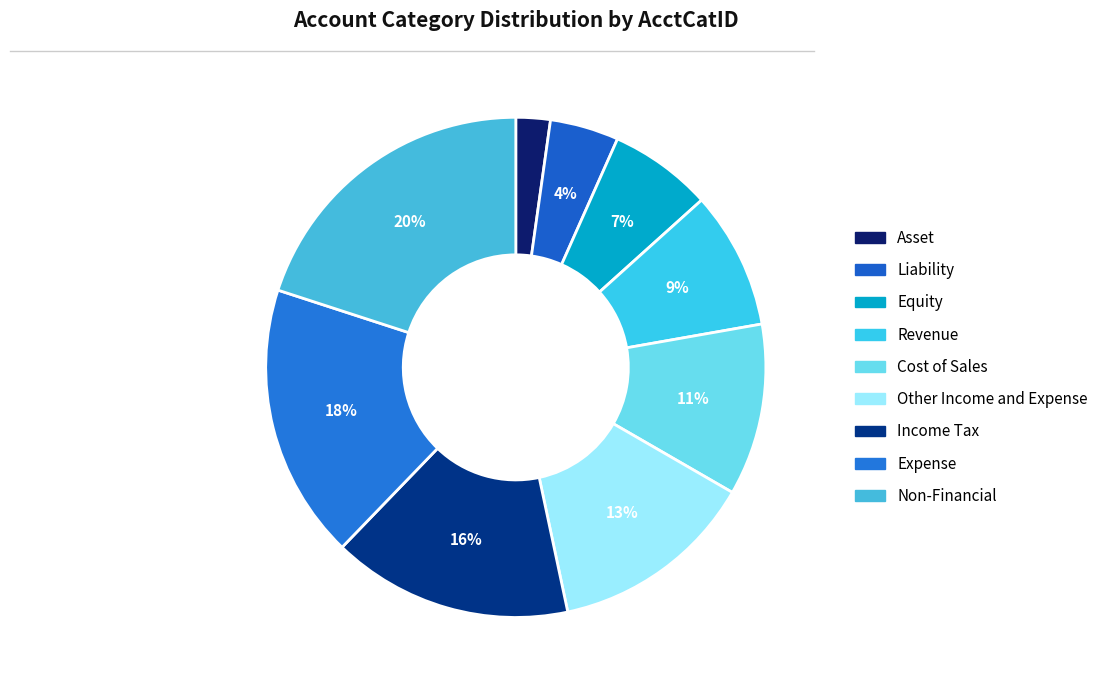

Which category has the smallest portion of the pie?

Asset